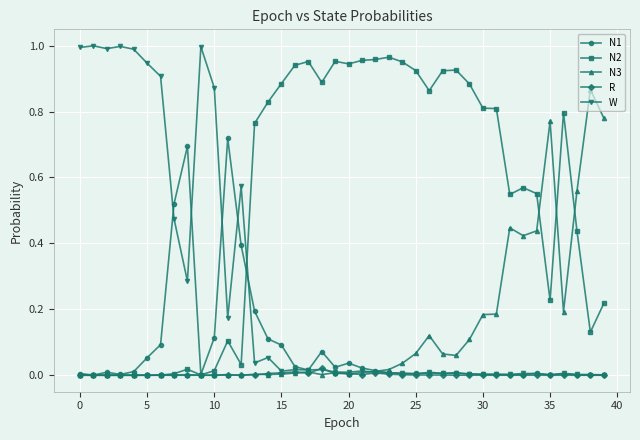

Which series ends up on top after the final intersection of W and N2?

N2